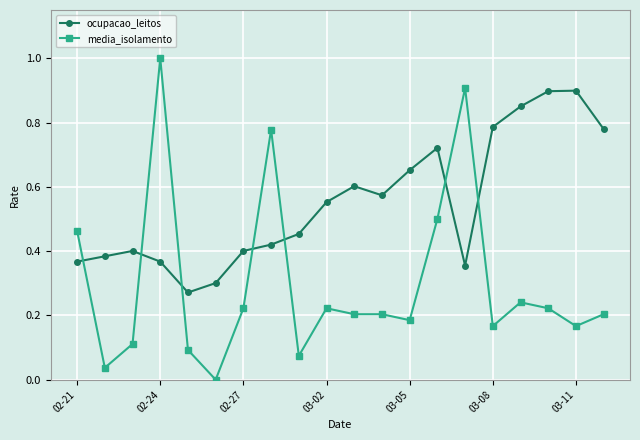

How many times do media_isolamento and ocupacao_leitos cross each other?

7